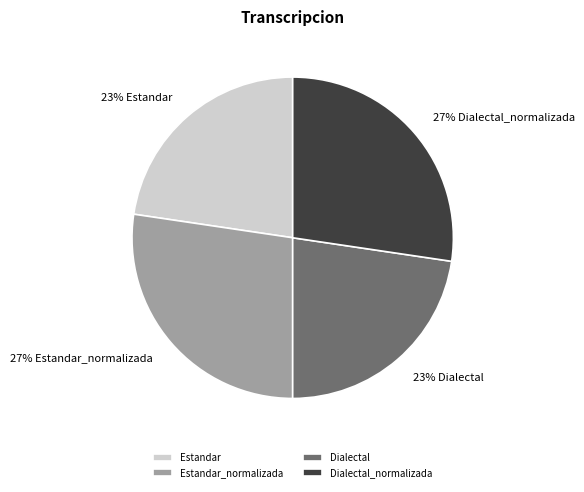

Combined, do Estandar and Dialectal account for over 50%?

No